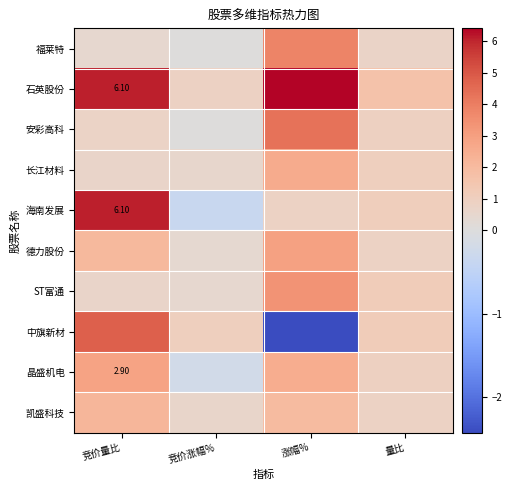

What is the sum of the 晶盛机电 values at 竞价涨幅% and 涨幅%?

2.3